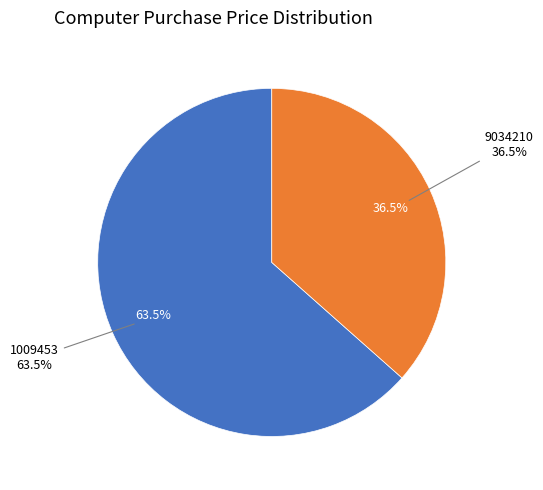

How many segments does this pie chart have?

2